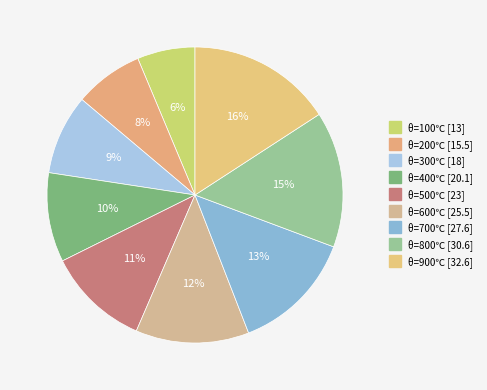

How many segments does this pie chart have?

9